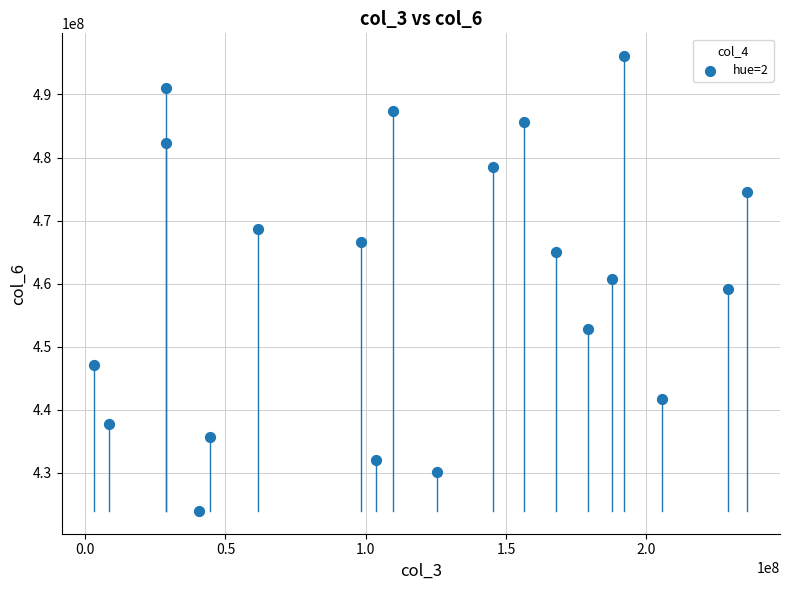

What is the range of X values (max minus min)?

232792056